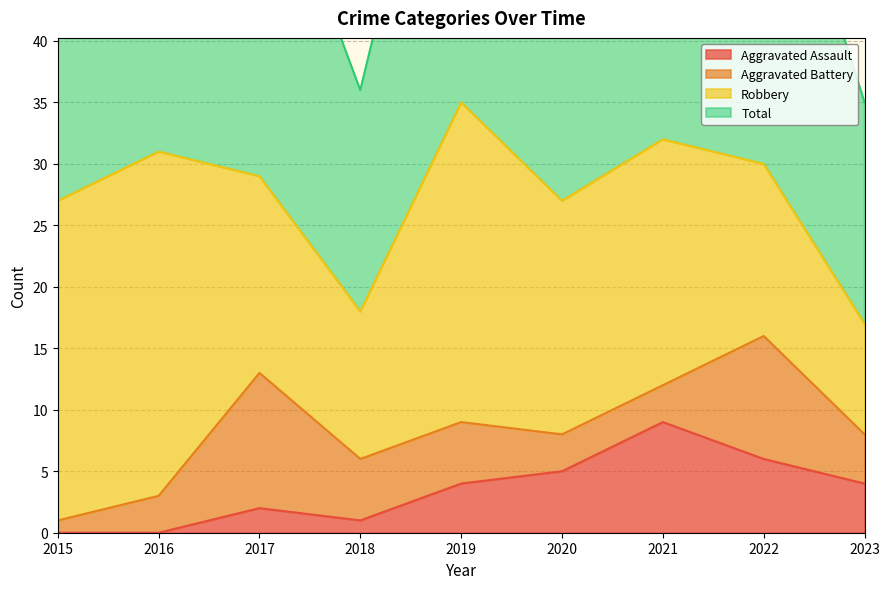

At which label does Aggravated Assault reach its minimum?

2015